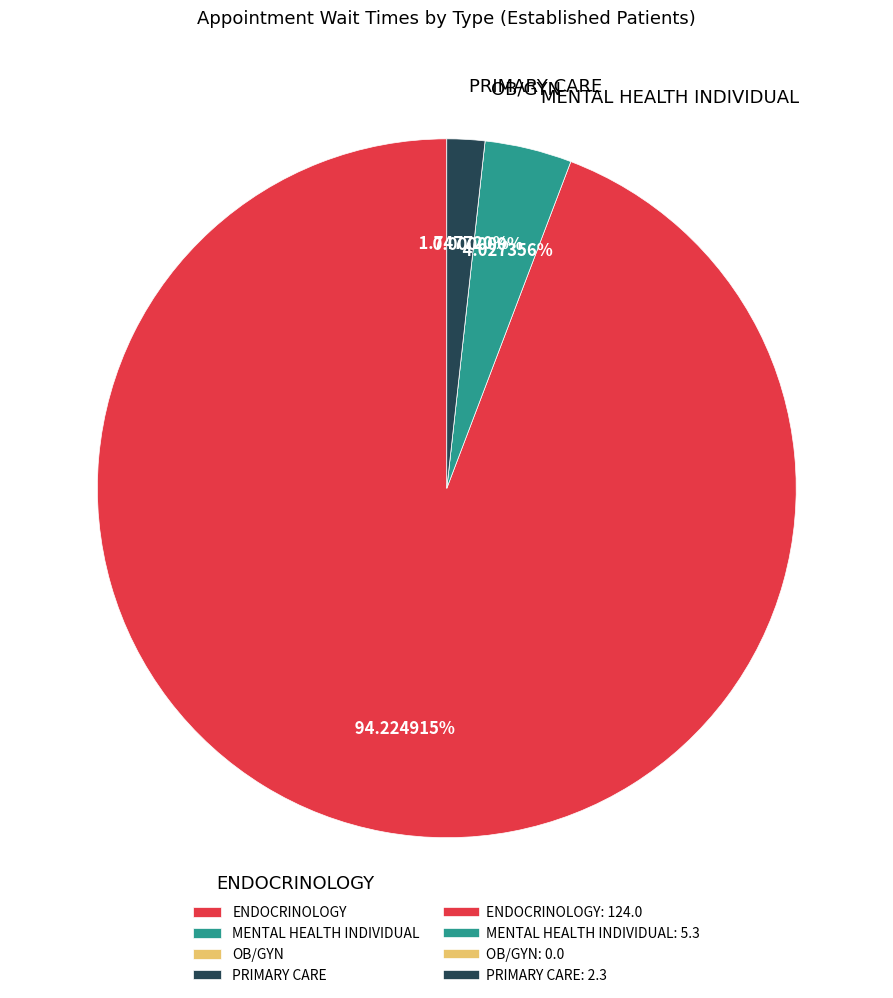

What is the change in value from MENTAL HEALTH INDIVIDUAL to PRIMARY CARE?

-3.0